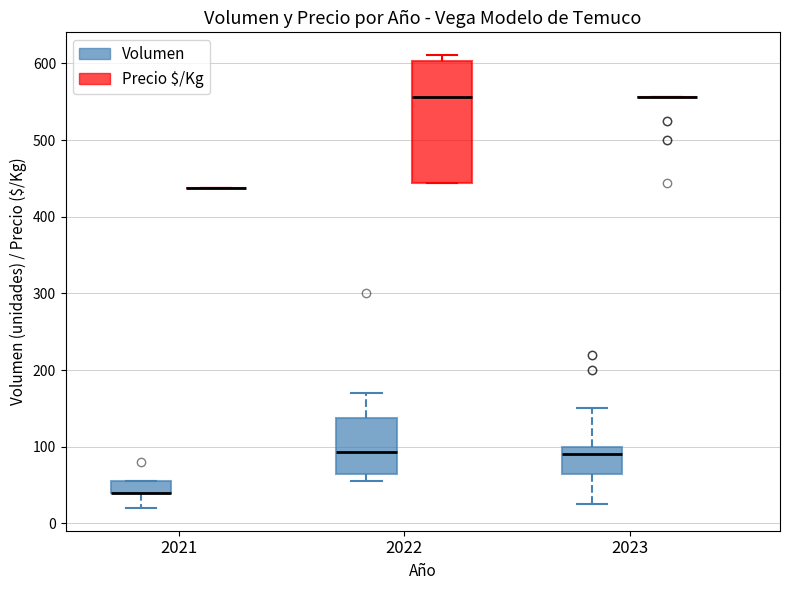

Reading left to right, transcribe this box plot: for each box, give where its median line is, the range the box spans, and where its two whiskers end, as read against the y-axis. The values are not printed on the chart, so give them approximately, as read against the axis.

2021 (Volumen): median 40 (drawn on the box's lower edge), box 40 to 60, whiskers 20 to 60
2021 (Precio $/Kg): box collapsed to a line at 440, whiskers 440 to 440
2022 (Volumen): median 90, box 70 to 140, whiskers 60 to 170
2022 (Precio $/Kg): median 560, box 440 to 600, whiskers 440 to 610
2023 (Volumen): median 90, box 70 to 100, whiskers 30 to 150
2023 (Precio $/Kg): box collapsed to a line at 560, whiskers 560 to 560